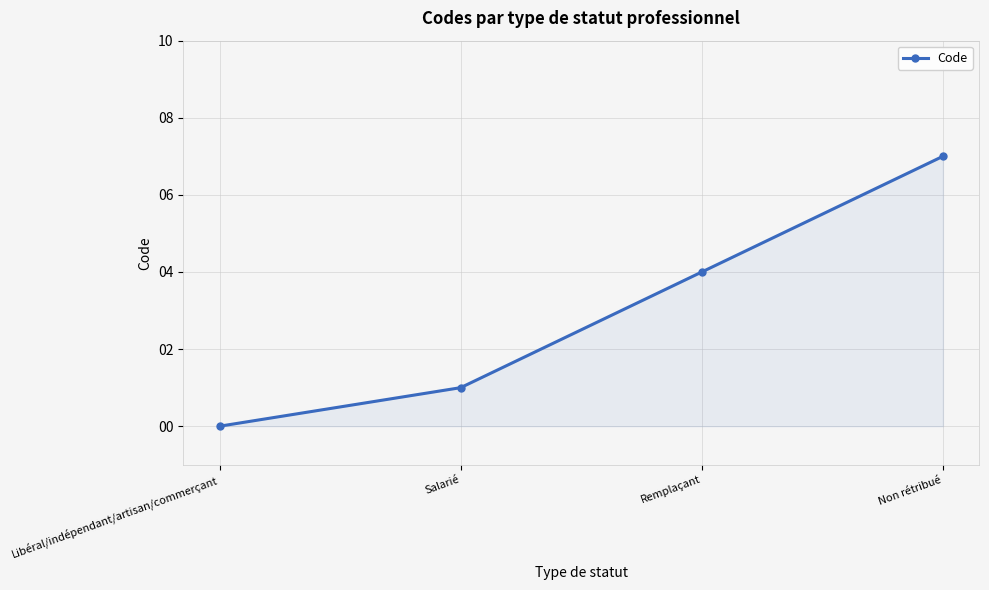

Rank the categories by value from highest to lowest.

Non rétribué, Remplaçant, Salarié, Libéral/indépendant/artisan/commerçant